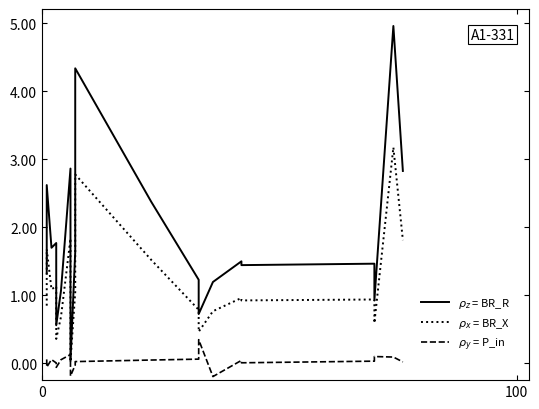

True or false: $\rho_z$ = BR_R has a value of 2.0 at 14.

False